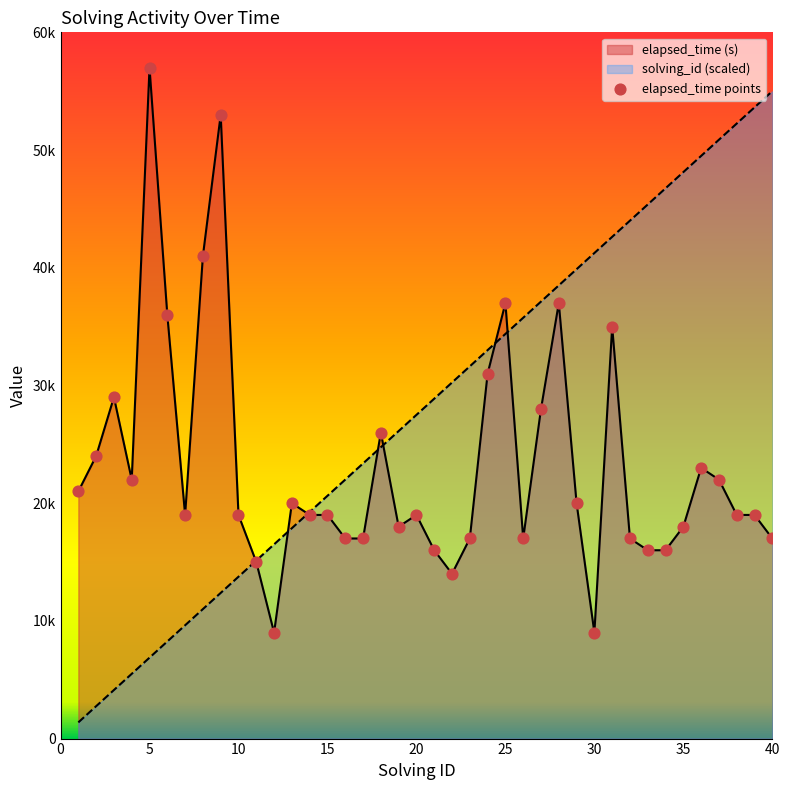

At which category is the sum across all series the highest?

31